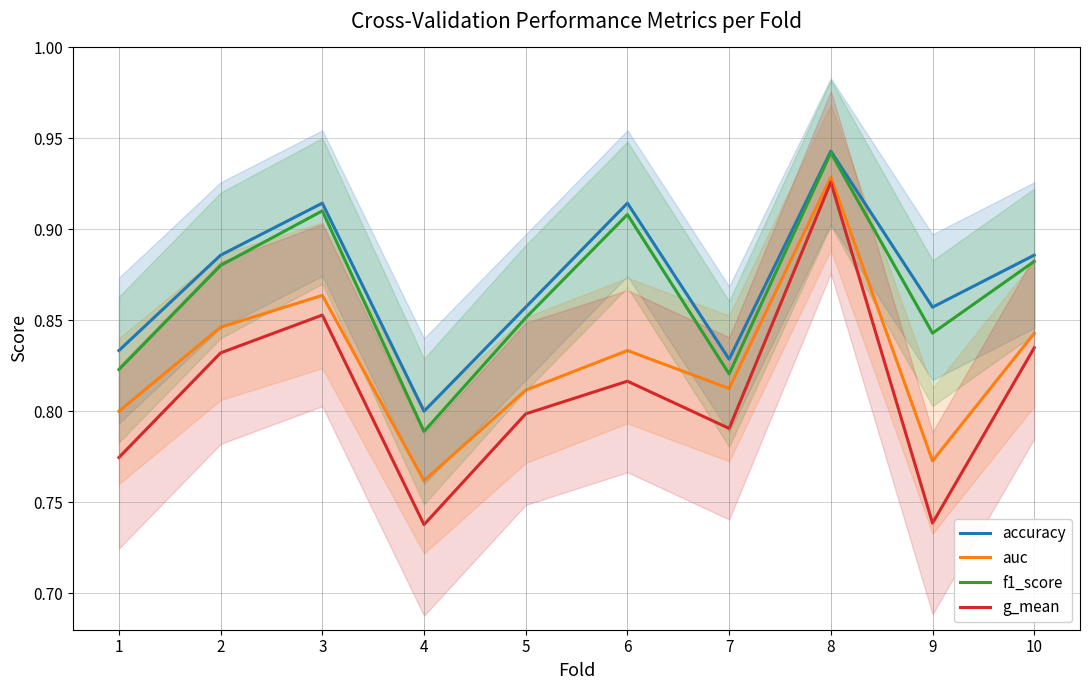

True or false: auc has a value of 1.2 at 1.

False